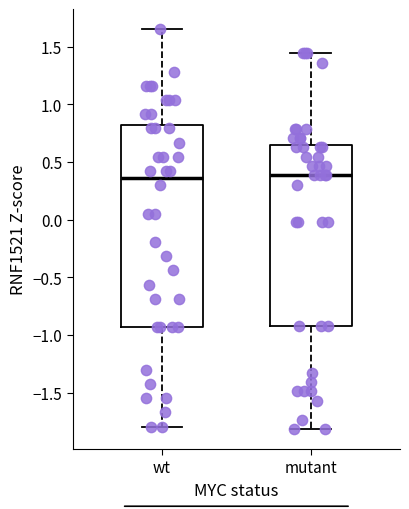

Where does the upper whisker of the box for wt end on the y-axis? The values are not printed on the chart, so give them approximately, as read against the axis.

1.65